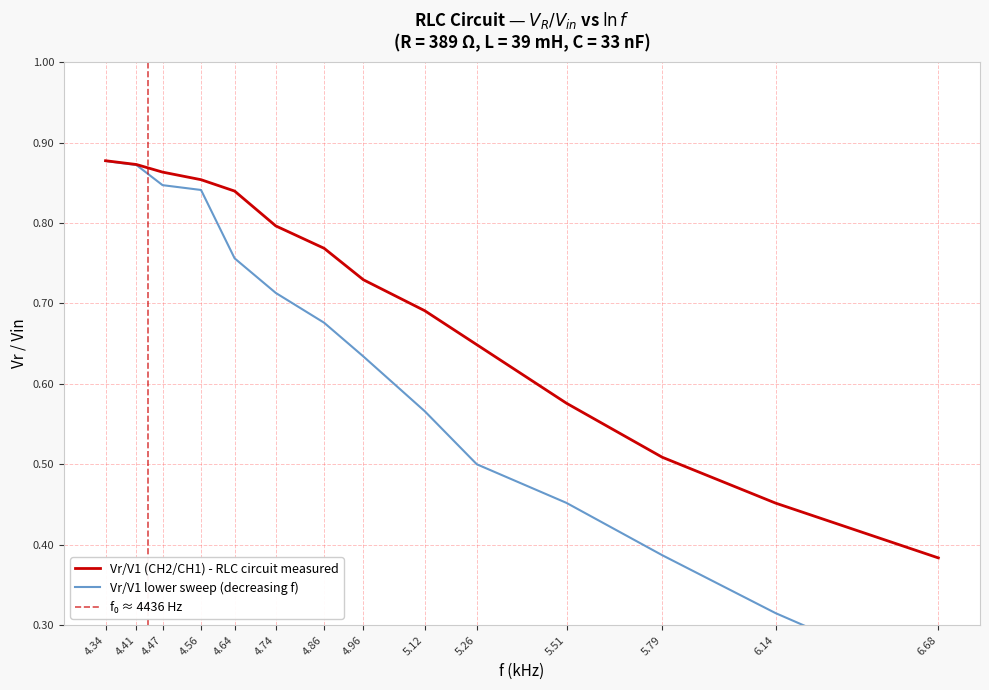

True or false: V_R_norm has more than 1 points higher than both neighbors.

False